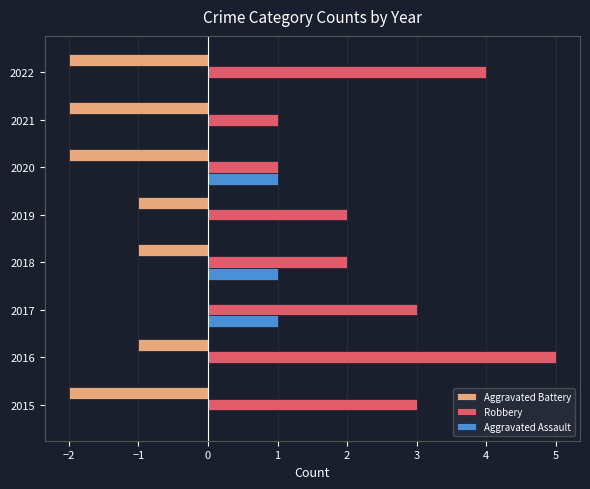

Which series has the largest total across all categories?

Robbery